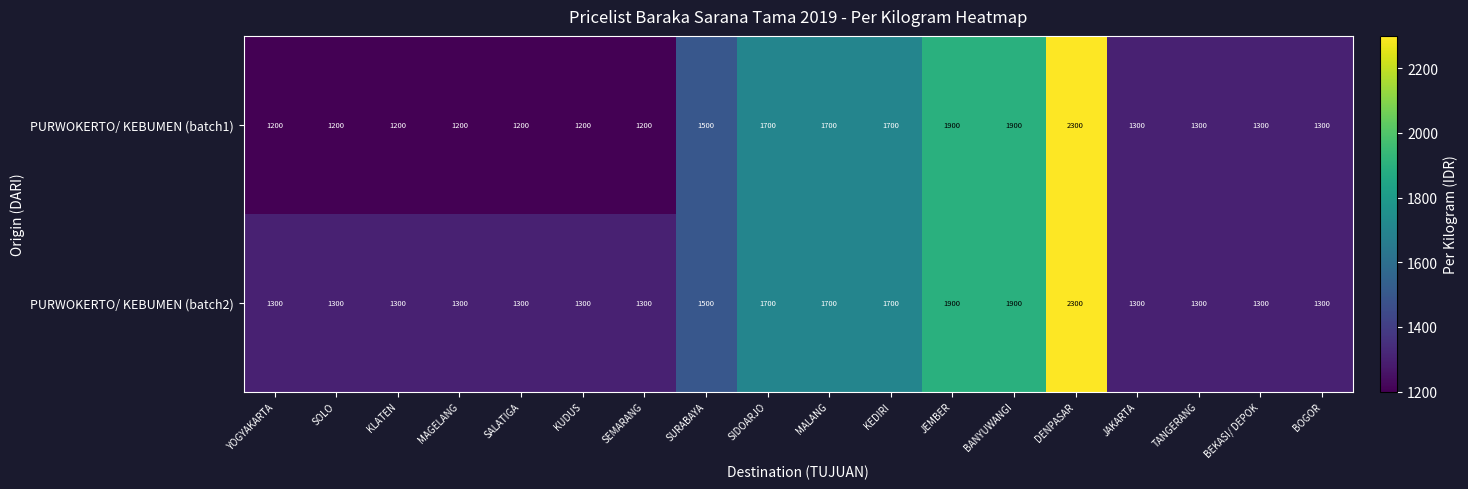

What is the difference between the PURWOKERTO/ KEBUMEN (batch2) values at SIDOARJO and JEMBER?

200